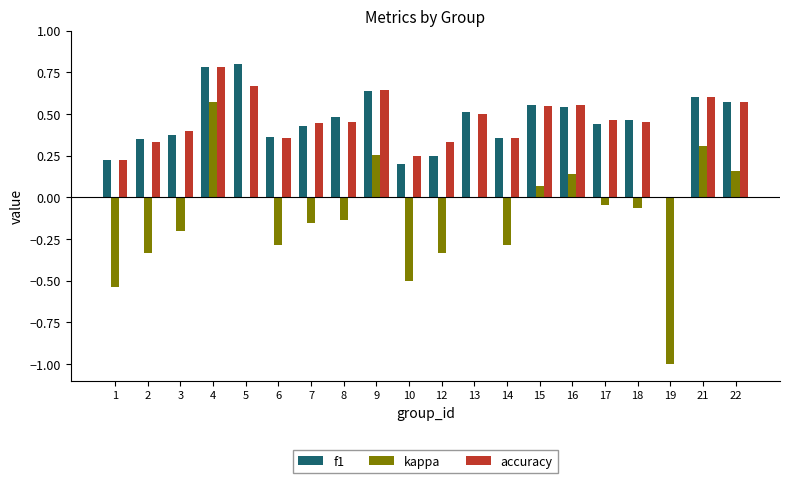

Which series has the widest spread of values?

kappa